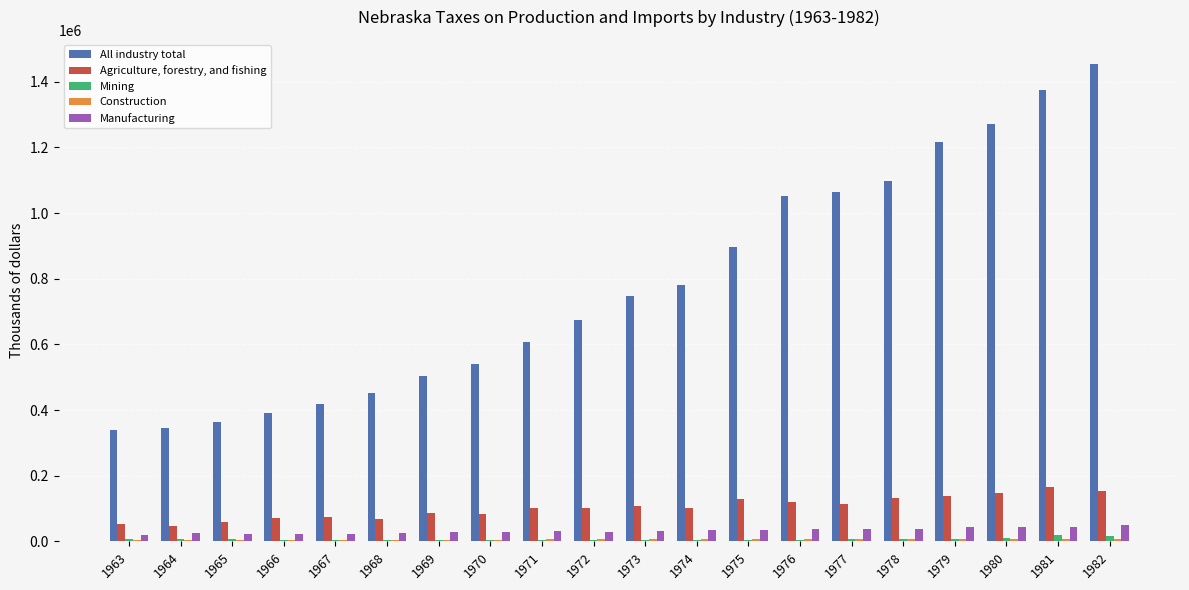

What is the difference between the All industry total values at 1973 and 1968?

296016